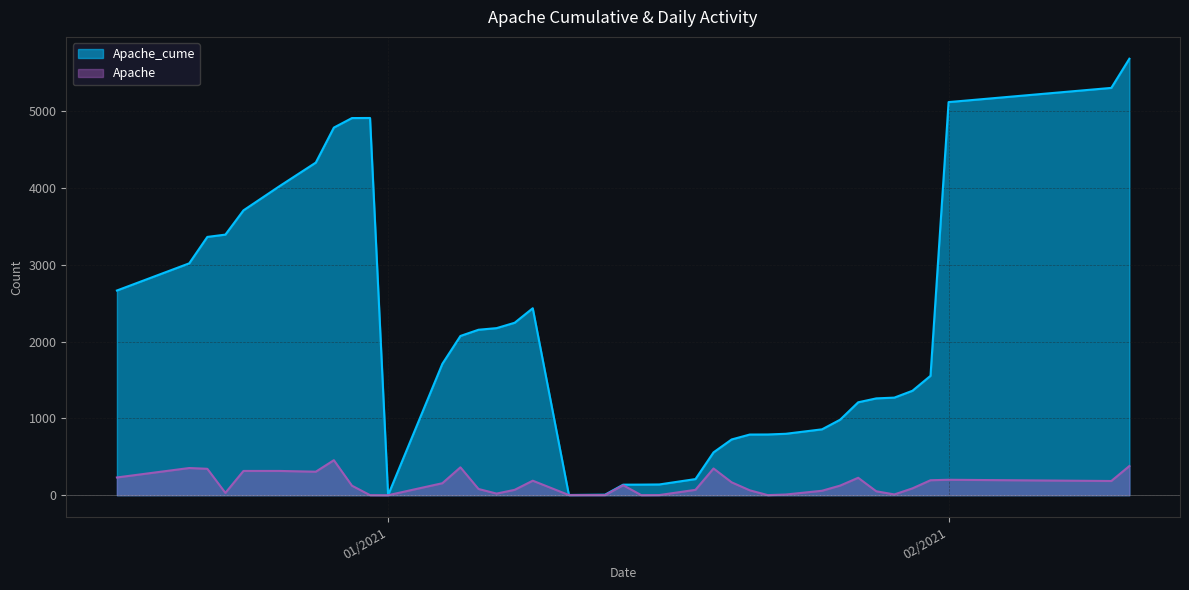

Does the chart have visible grid lines?

Yes